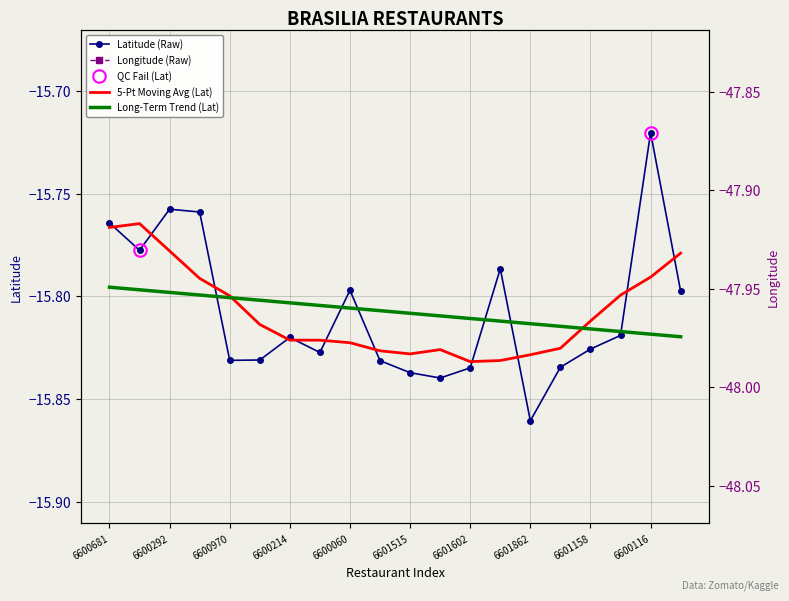

Is this an area chart (filled region under the line)?

No